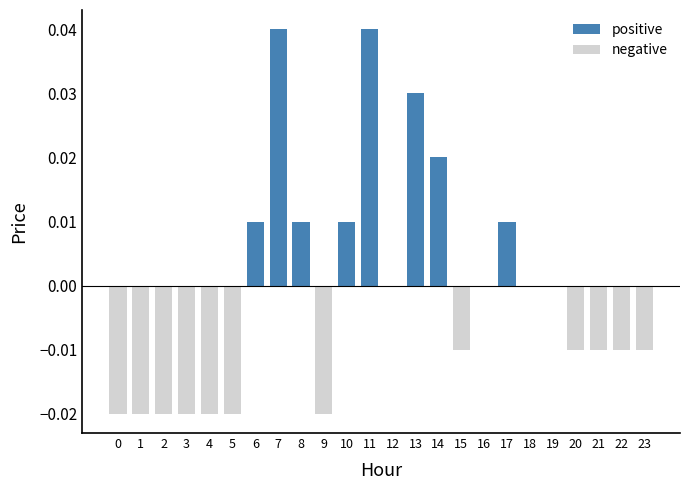

True or false: the data shows -0.0 at 3.

True